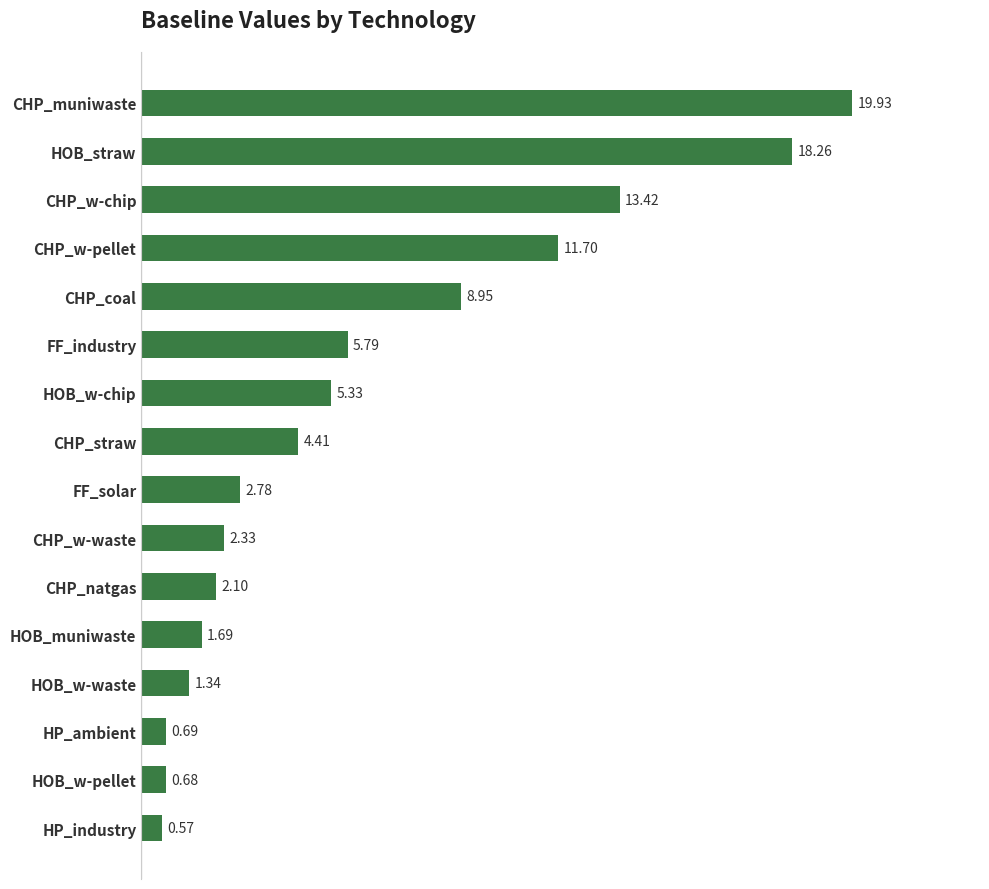

List the labels in order of value, smallest first.

HP_industry, HOB_w-pellet, HP_ambient, HOB_w-waste, HOB_muniwaste, CHP_natgas, CHP_w-waste, FF_solar, CHP_straw, HOB_w-chip, FF_industry, CHP_coal, CHP_w-pellet, CHP_w-chip, HOB_straw, CHP_muniwaste